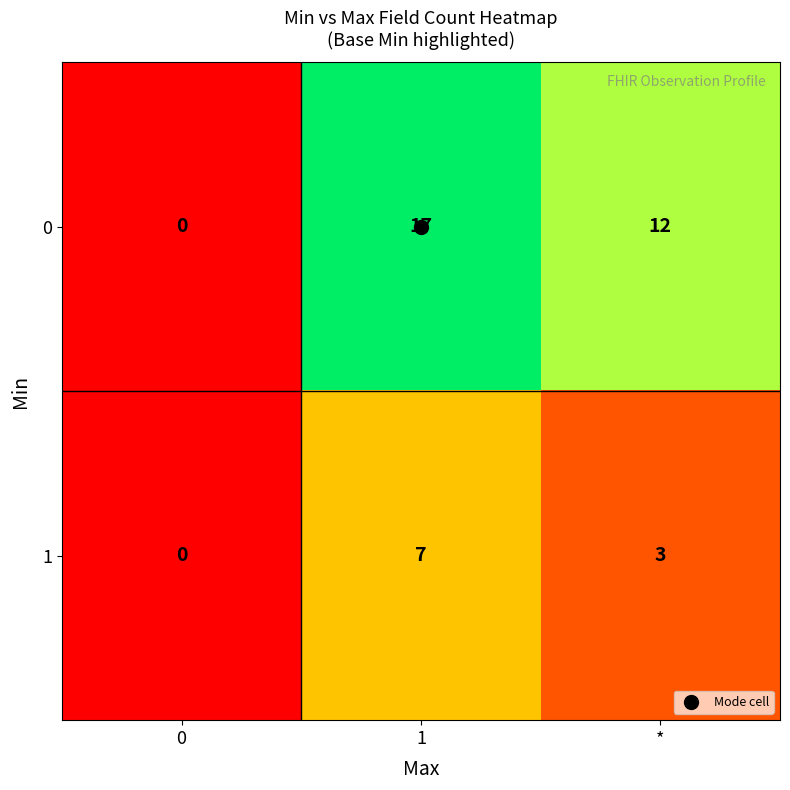

What is the spread (max minus min) of values at *?

9